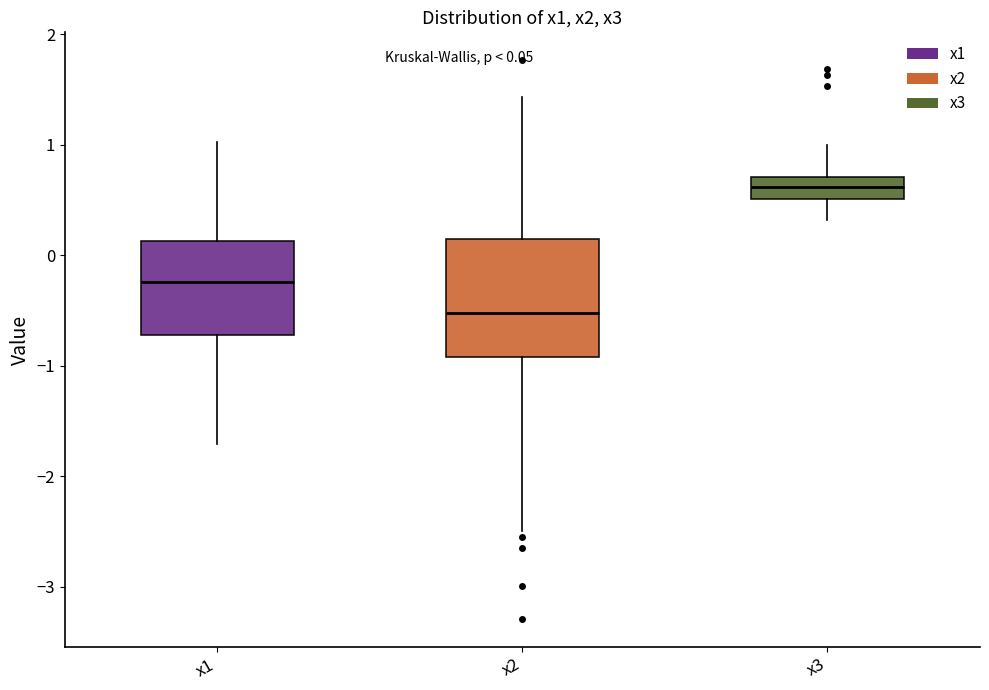

Which box has the highest median line?

x3